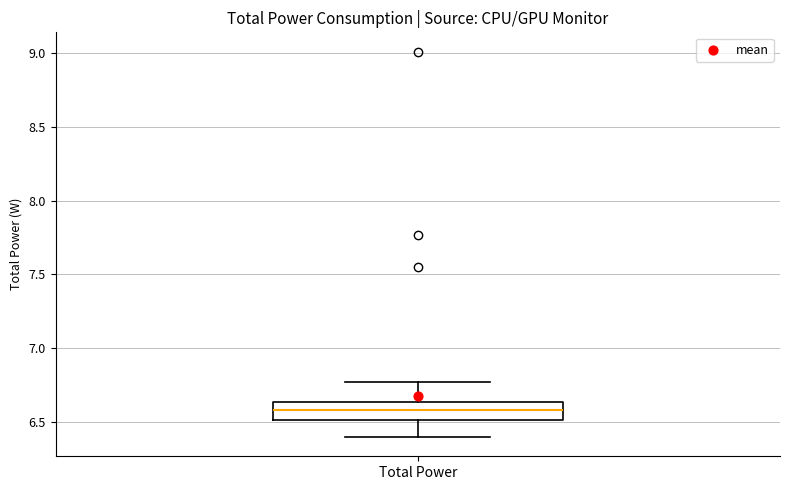

Where does the lower whisker of the box for Total Power end on the y-axis? The values are not printed on the chart, so give them approximately, as read against the axis.

6.40